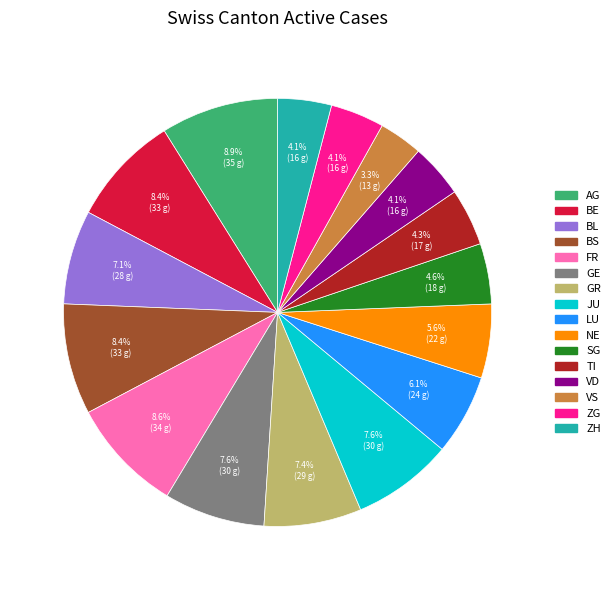

Is it true that GR is 2% of the pie?

False